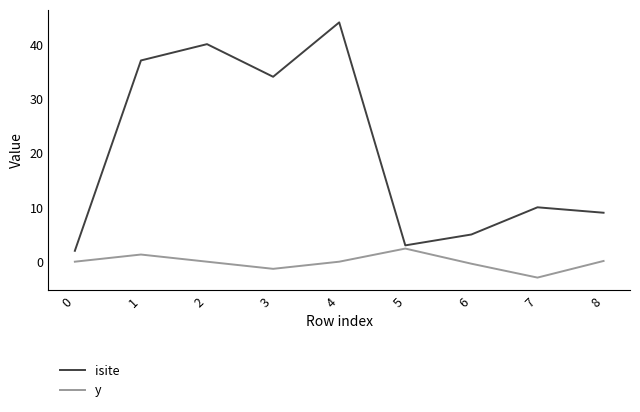

Rank the series by their average value, from lowest to highest.

y, isite